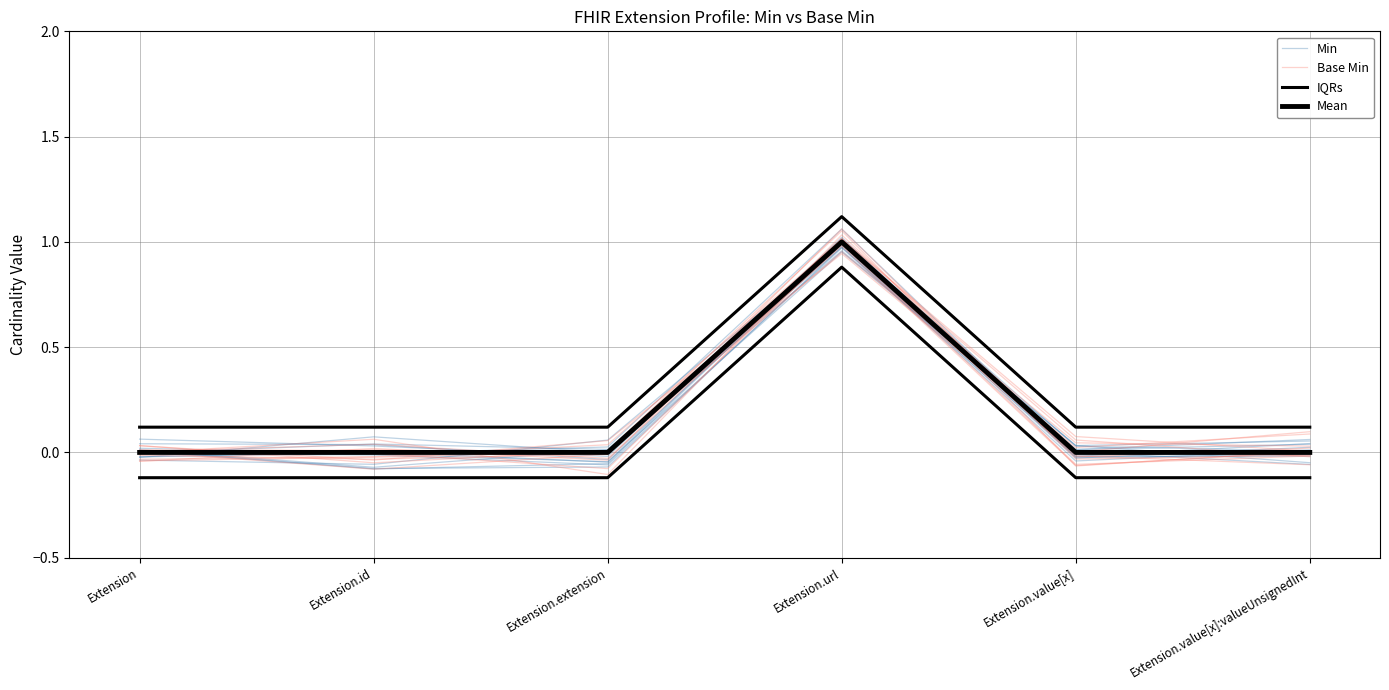

The Min series shows 0.0 at Extension. True or false?

True